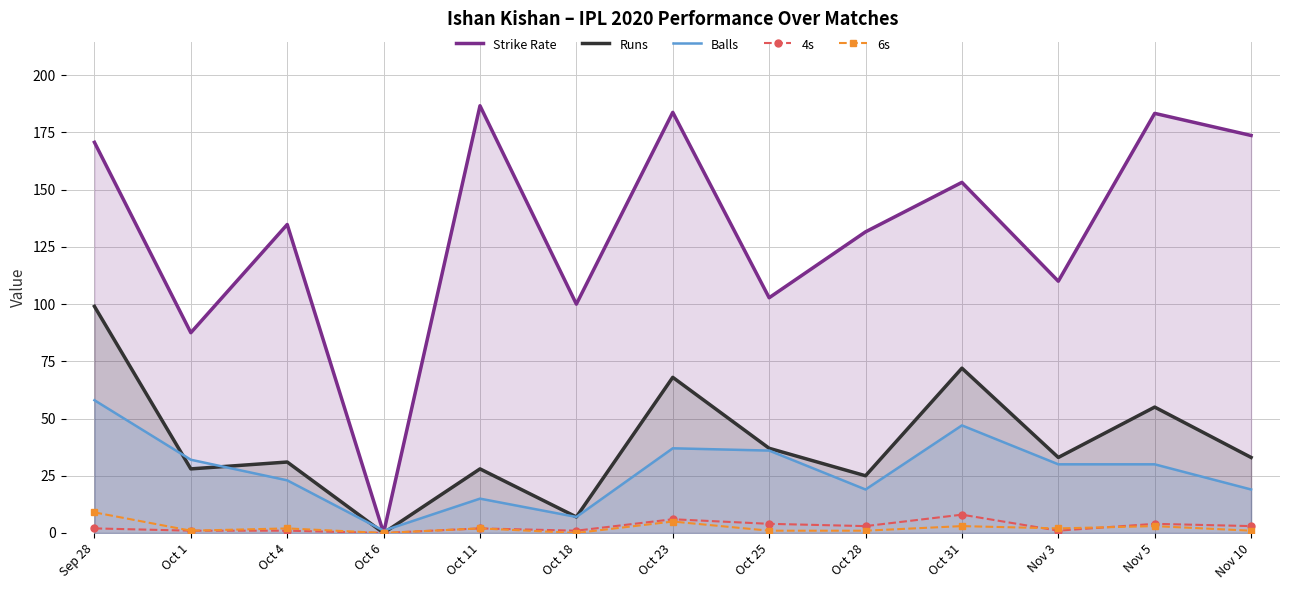

Where is the first local maximum for 4s?

Oct 11